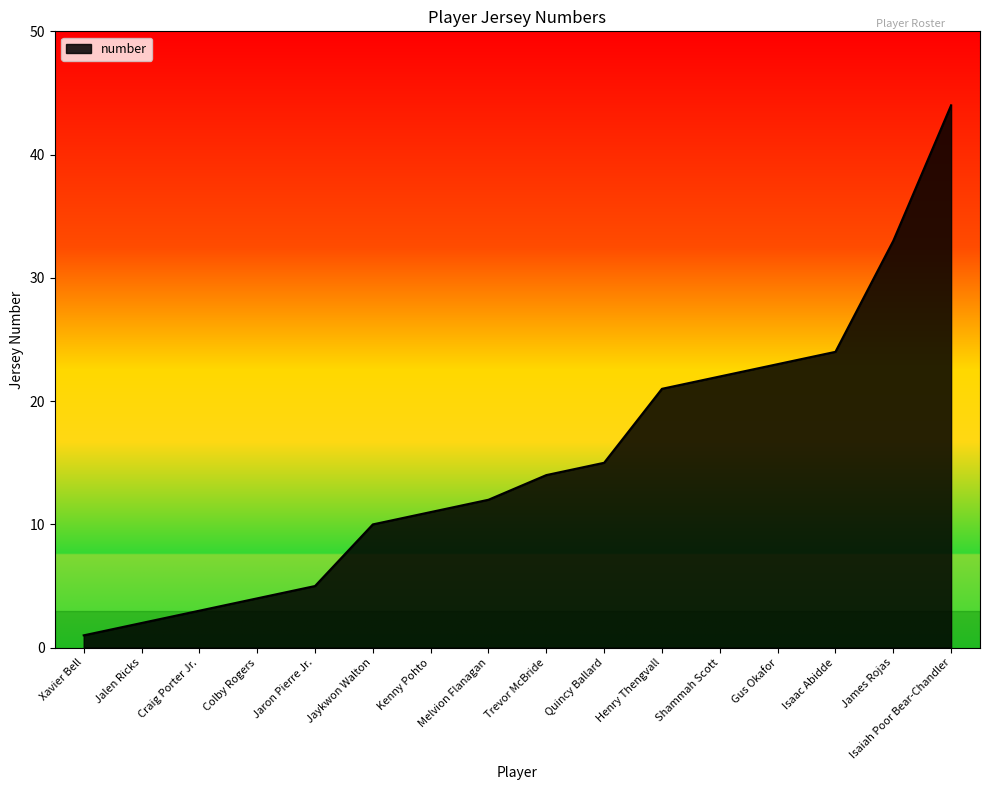

Rank the categories by value from highest to lowest.

Isaiah Poor Bear-Chandler, James Rojas, Isaac Abidde, Gus Okafor, Shammah Scott, Henry Thengvall, Quincy Ballard, Trevor McBride, Melvion Flanagan, Kenny Pohto, Jaykwon Walton, Jaron Pierre Jr., Colby Rogers, Craig Porter Jr., Jalen Ricks, Xavier Bell